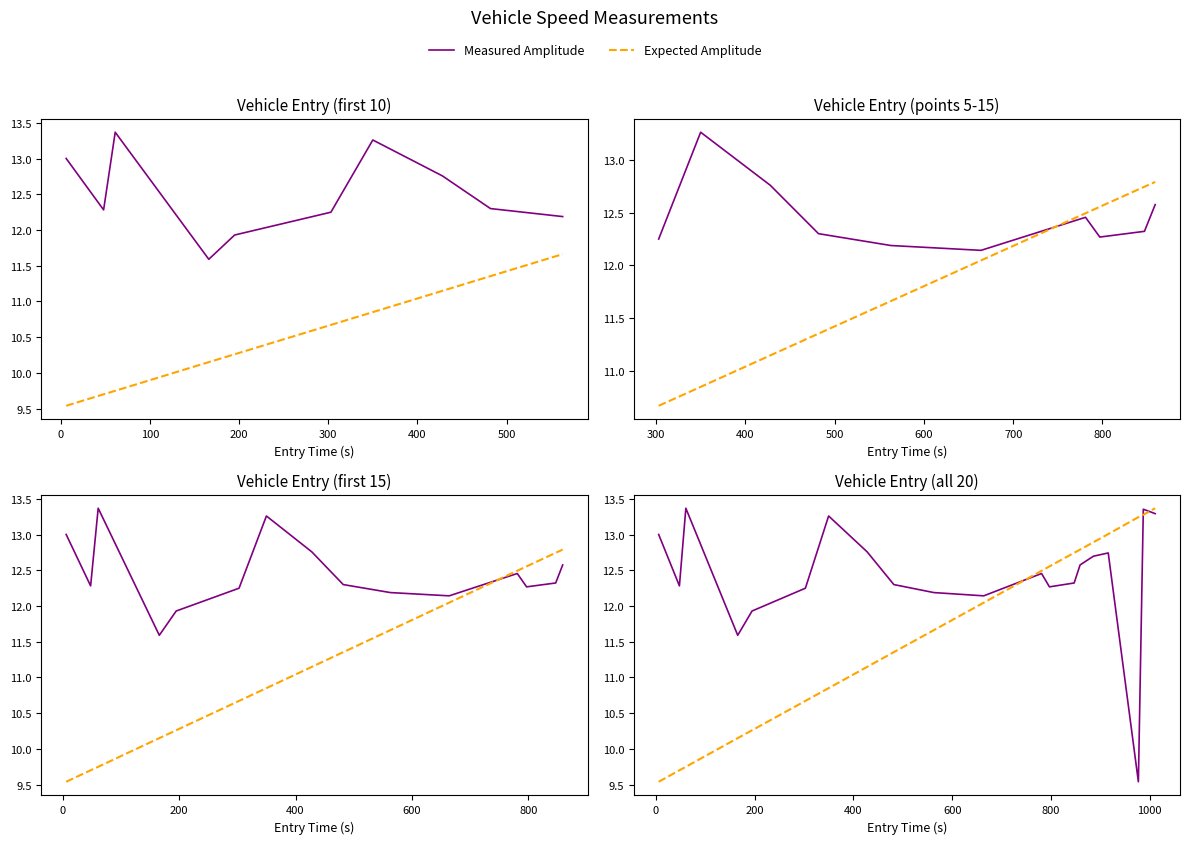

What are all the series names shown in the legend?

Measured Amplitude, Expected Amplitude